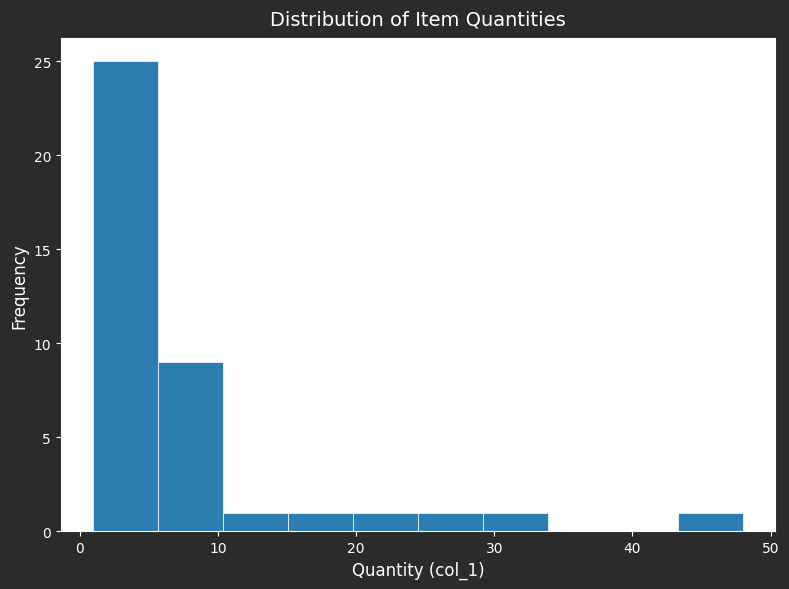

Reading left to right, transcribe this chart: for each bar, give the range it covers on the x-axis and its height. Neither the bar edges nor the heights are printed on the chart, so give them approximately, as read against the axes.

1.0 to 5.7: 25
5.7 to 10.4: 9
10.4 to 15.1: 1
15.1 to 19.8: 1
19.8 to 24.5: 1
24.5 to 29.2: 1
29.2 to 33.9: 1
33.9 to 38.6: 0
38.6 to 43.3: 0
43.3 to 48.0: 1